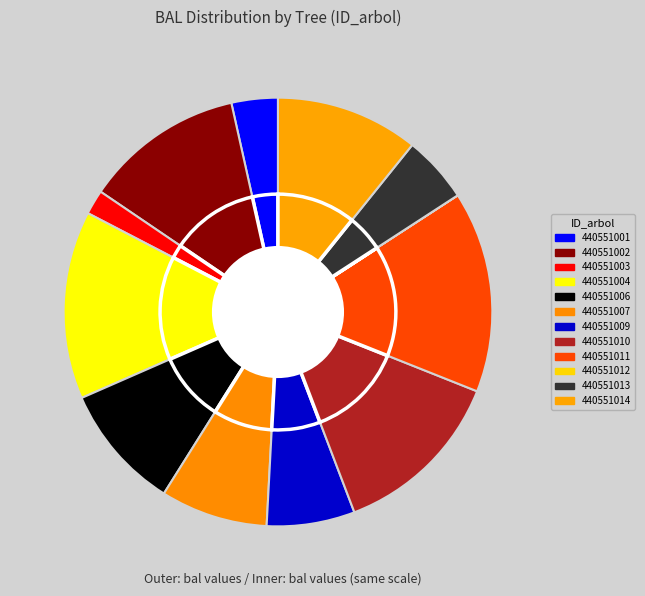

What is the ratio of the value at 440551013 to the value at 440551007?

0.6